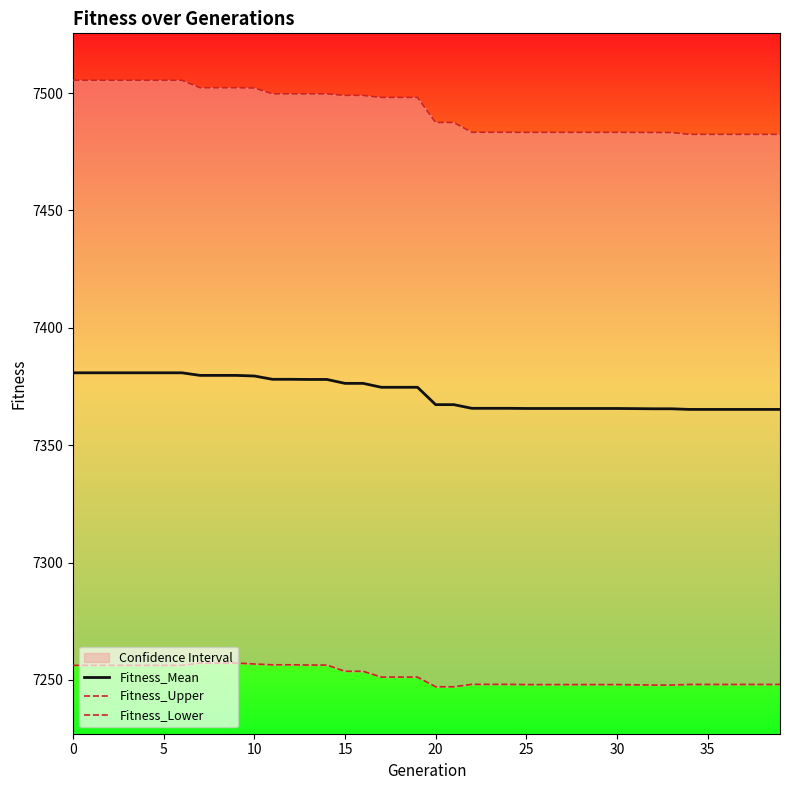

What is the maximum value for Fitness_Mean?

7380.8